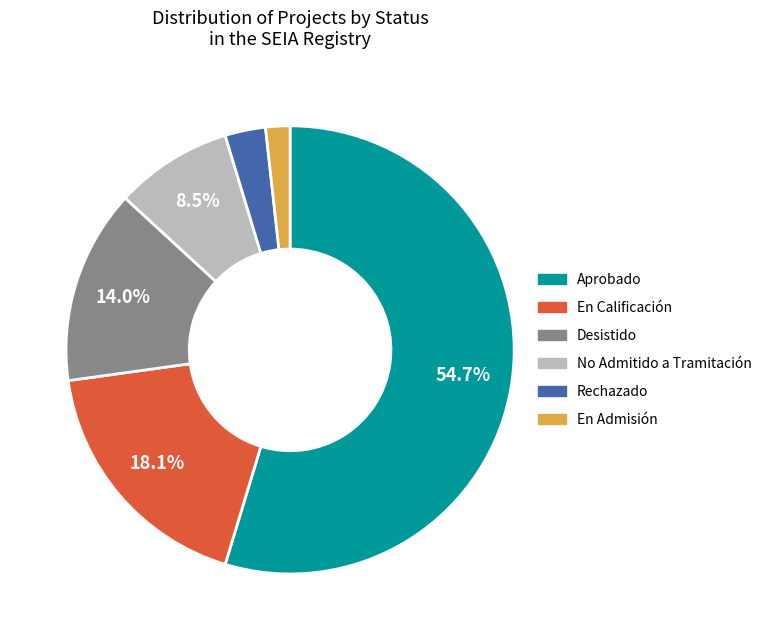

To the nearest percent, what is the average slice percentage?

17%